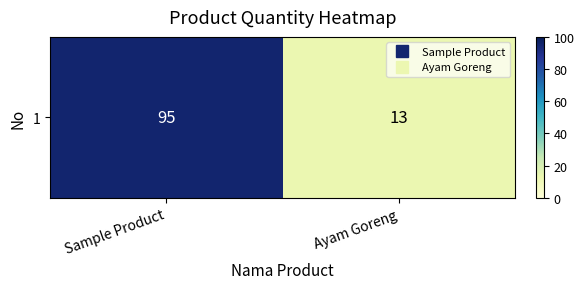

The value at Ayam Goreng is 13. True or false?

True